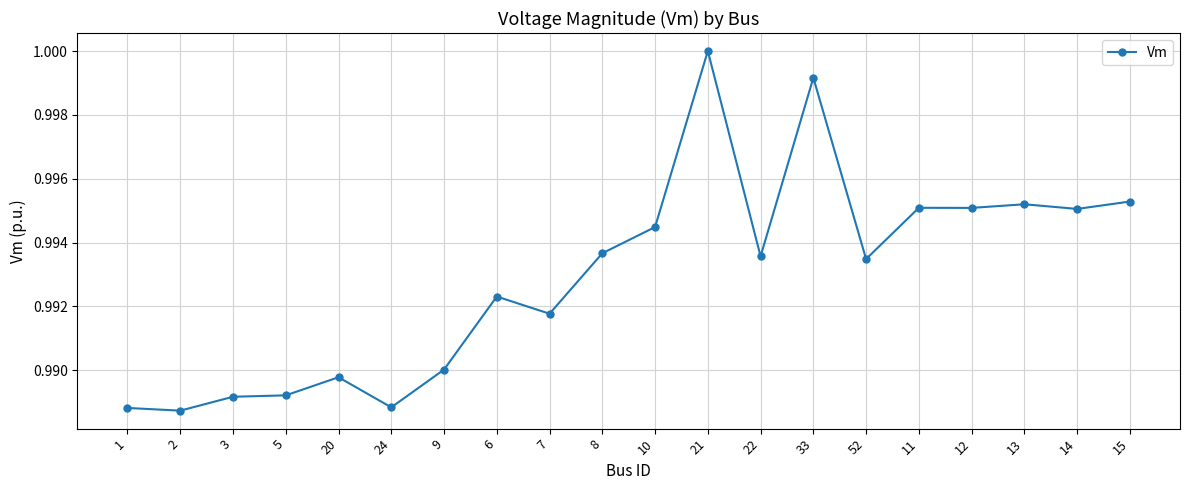

True or false: the data has more than 1 interior local peaks.

True